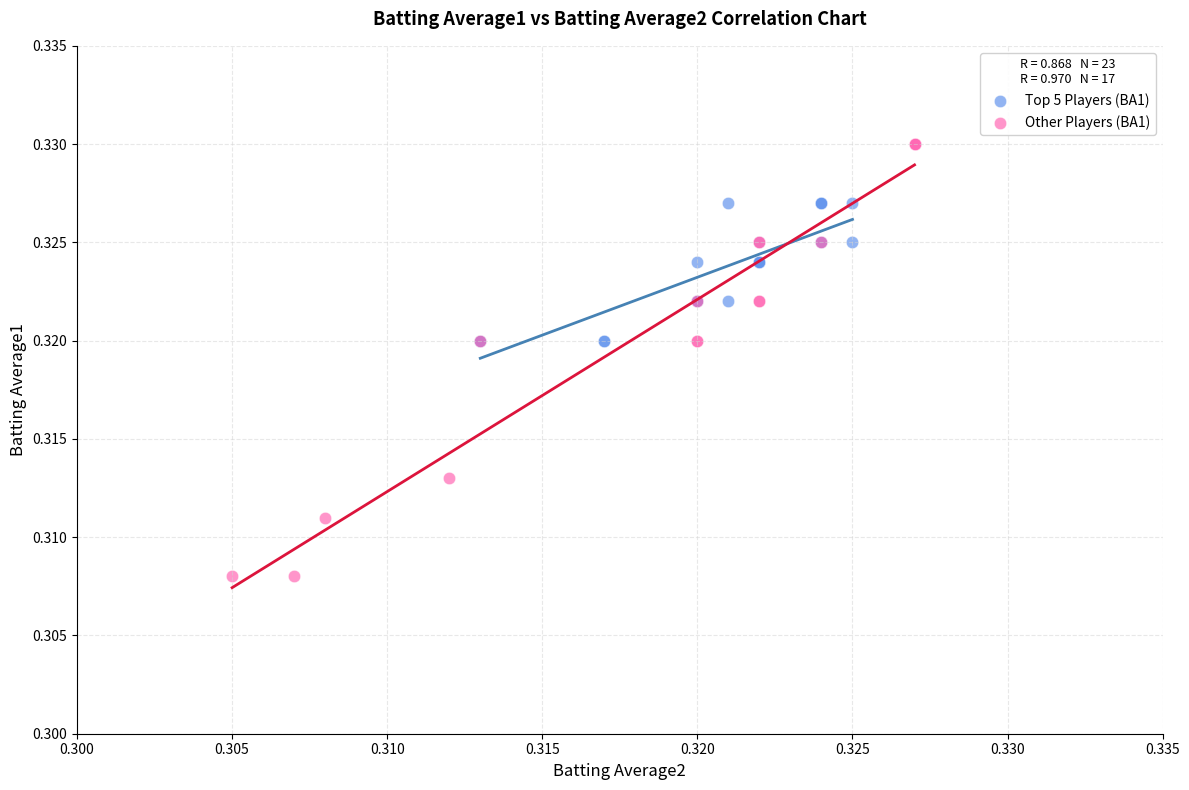

Which series contains the lowest Y value?

Other Players (BA1)